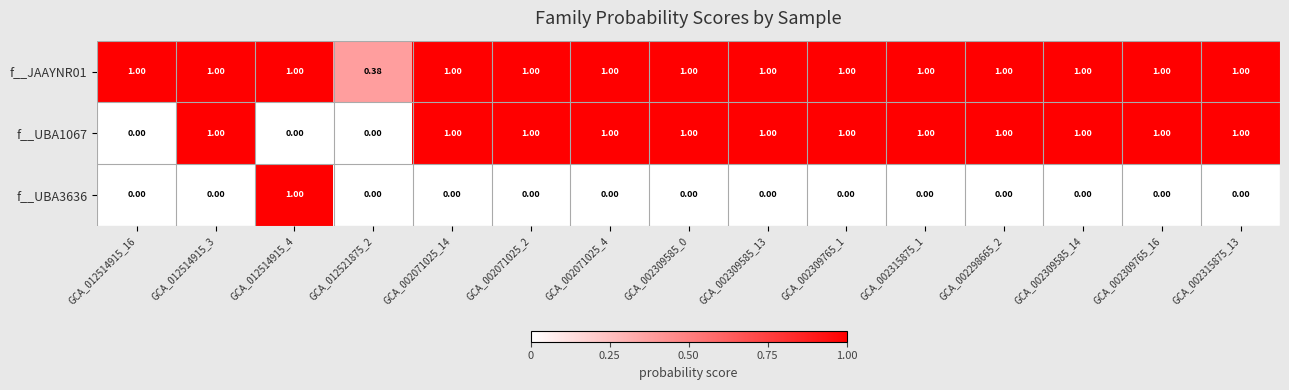

Which series has the widest spread of values?

f__UBA1067